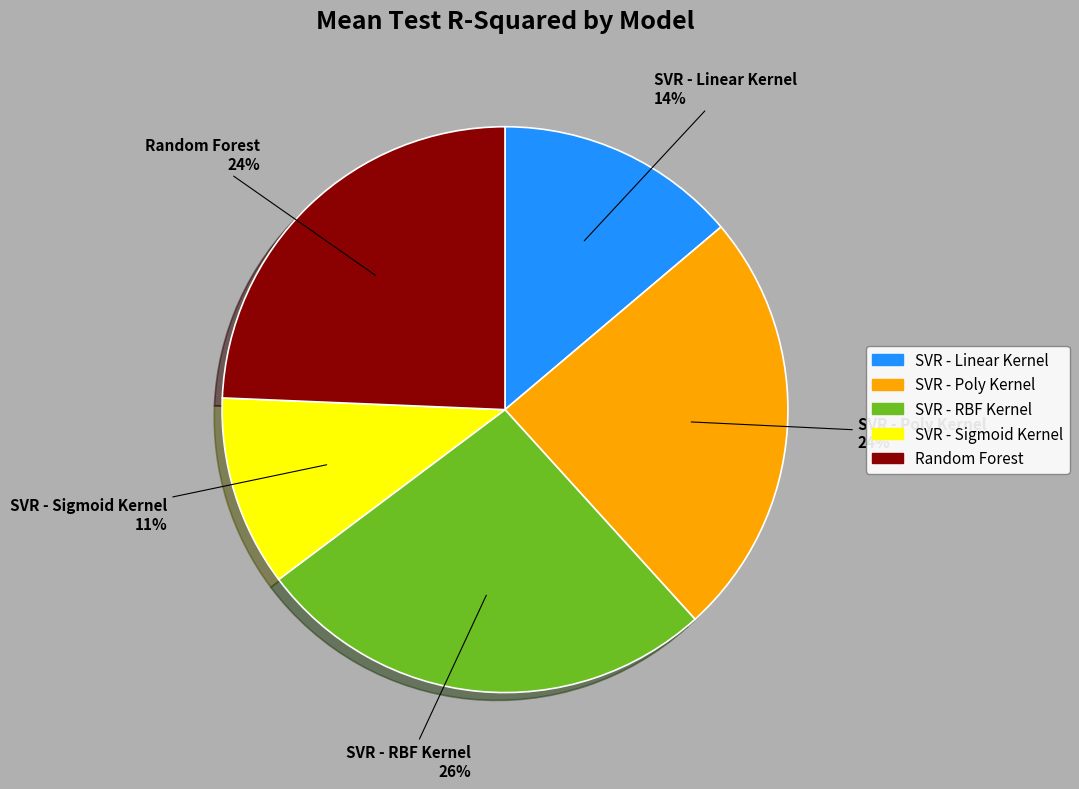

Which has a higher value, SVR - Poly Kernel or SVR - Linear Kernel?

SVR - Poly Kernel